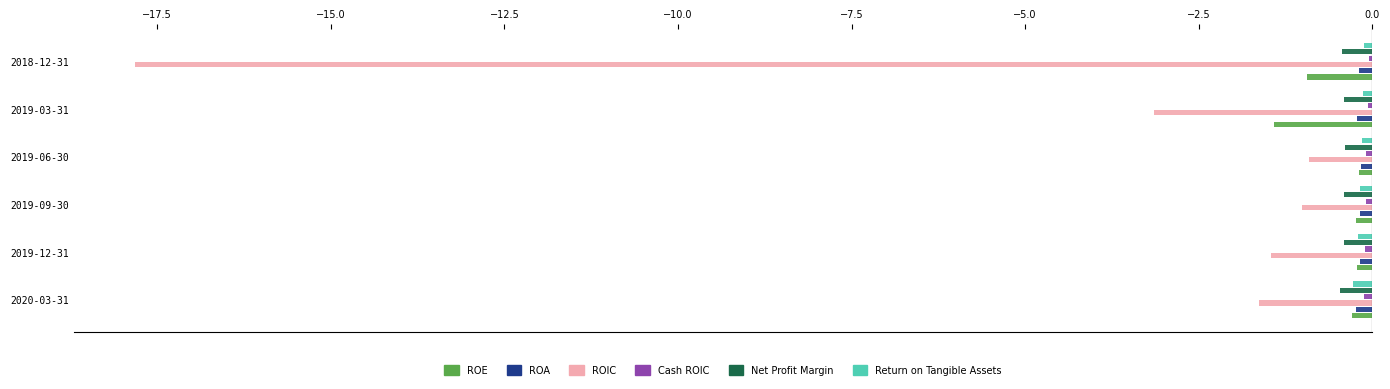

True or false: ROE has a value of -0.2 at 2019-09-30.

True